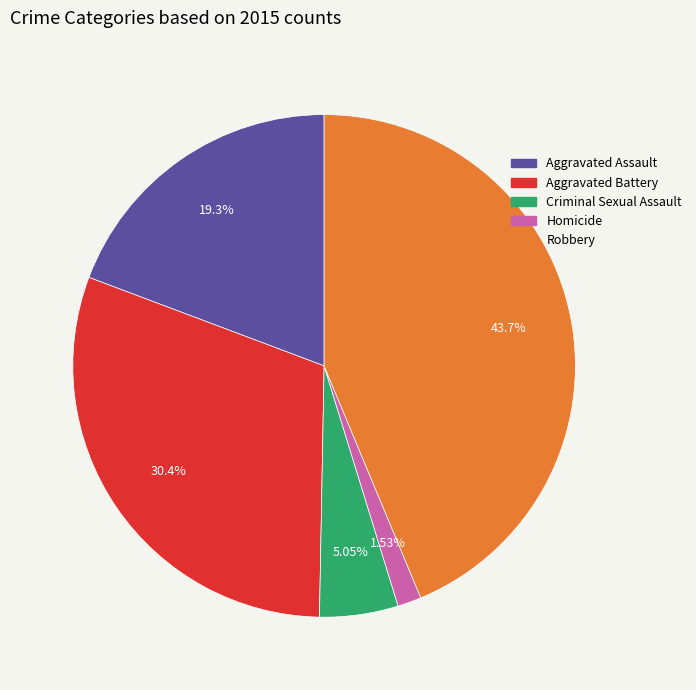

To the nearest percent, what percentage of the pie is Homicide?

2%